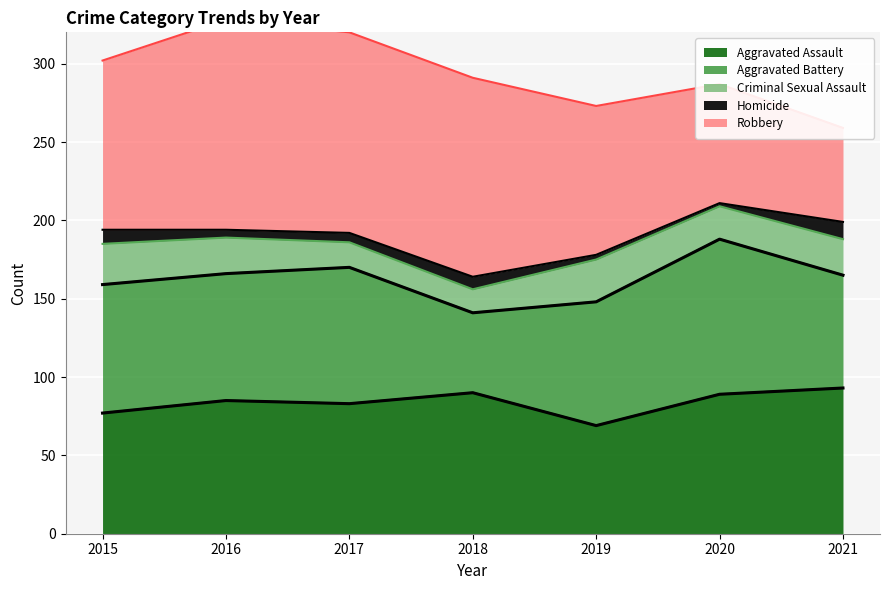

How many data points in Aggravated Assault are less than 85?

3